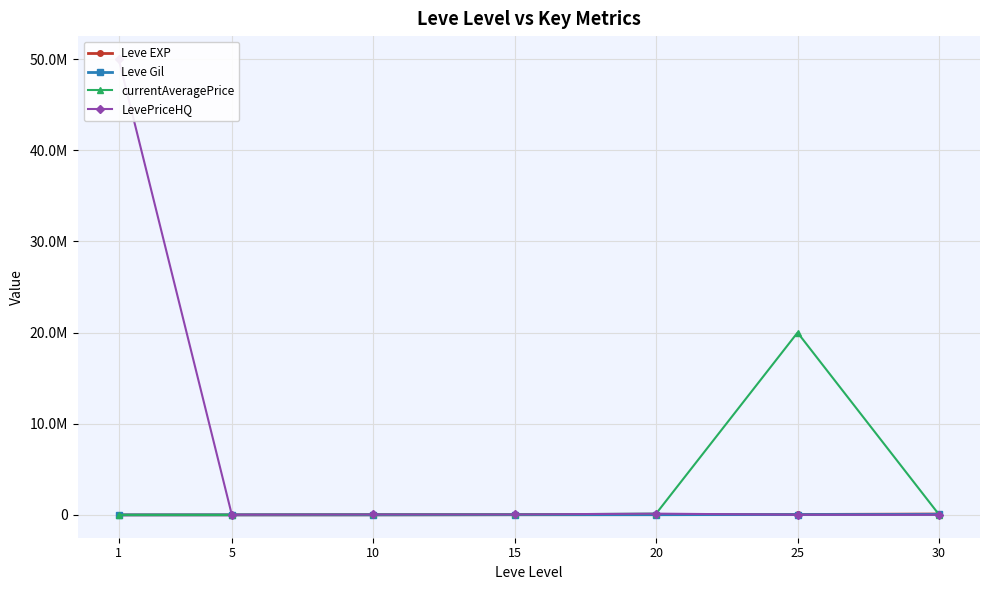

What is the difference between the highest and lowest values at 25?

19982600